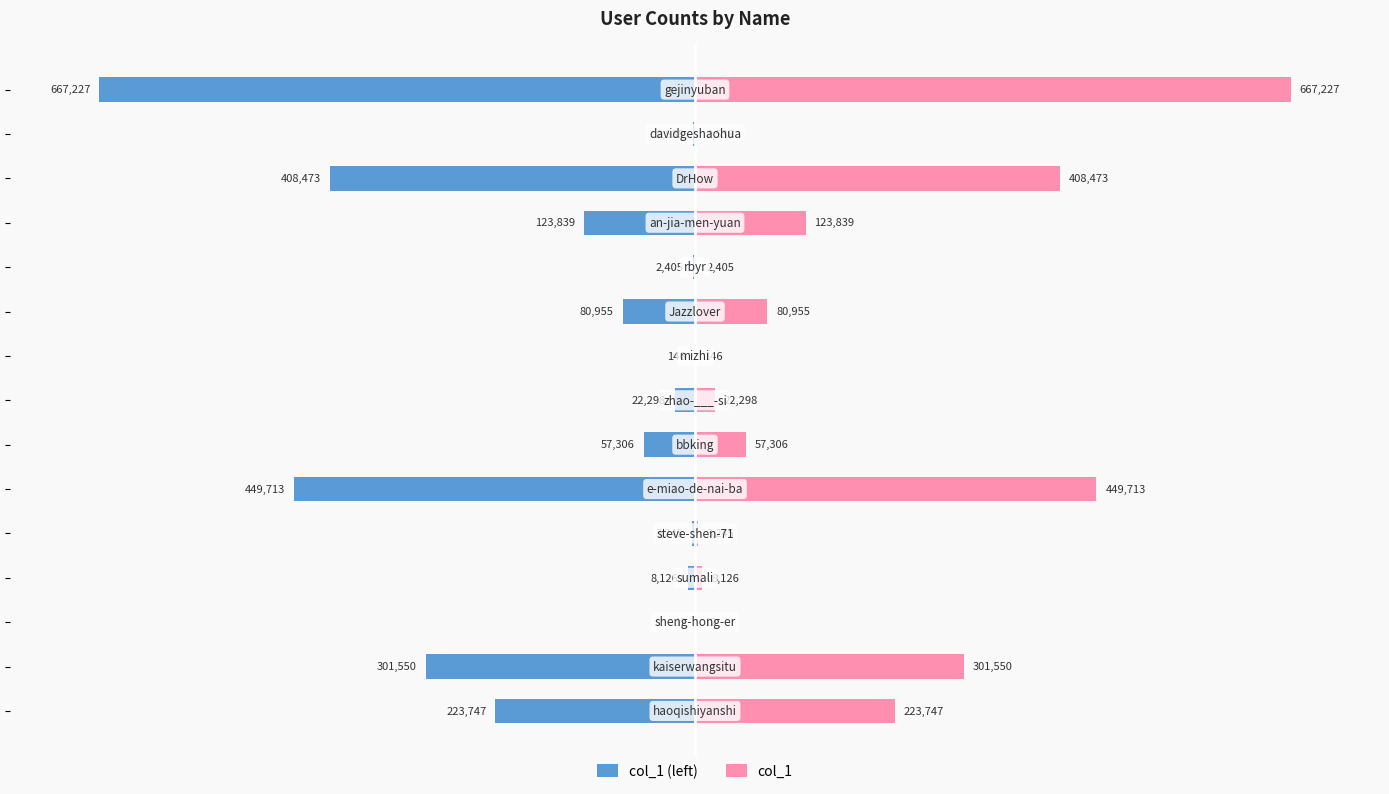

What are all the series names shown in the legend?

col_1 (left), col_1